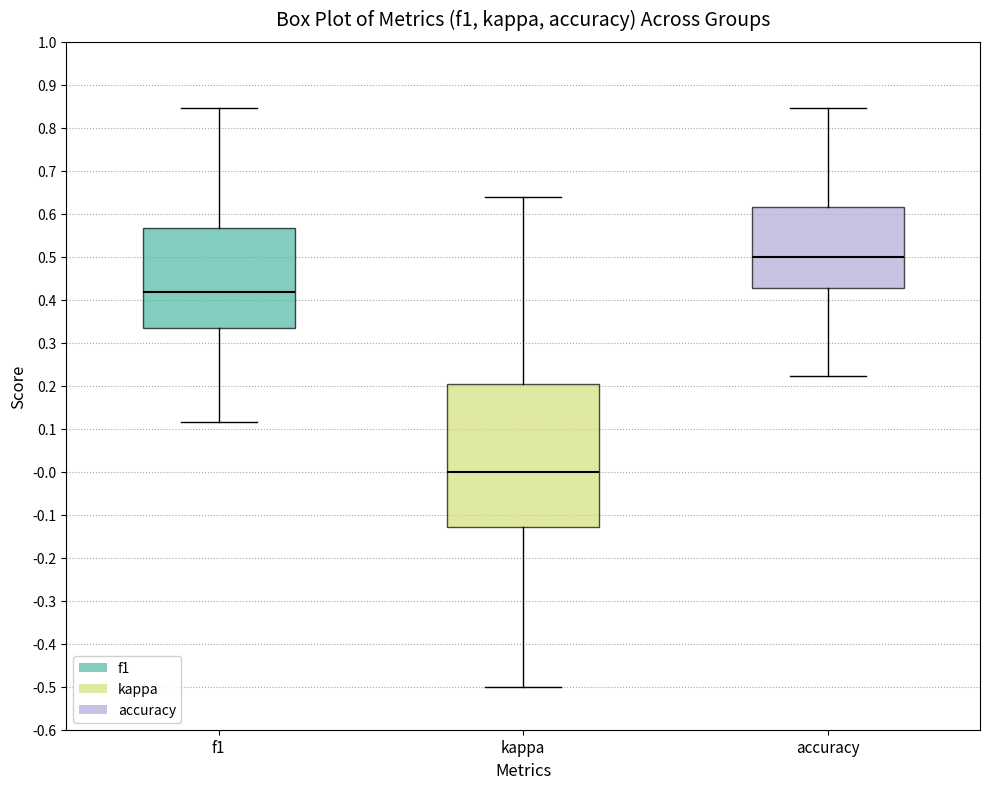

Where does the median line of the box for kappa sit on the y-axis? The values are not printed on the chart, so give them approximately, as read against the axis.

0.00